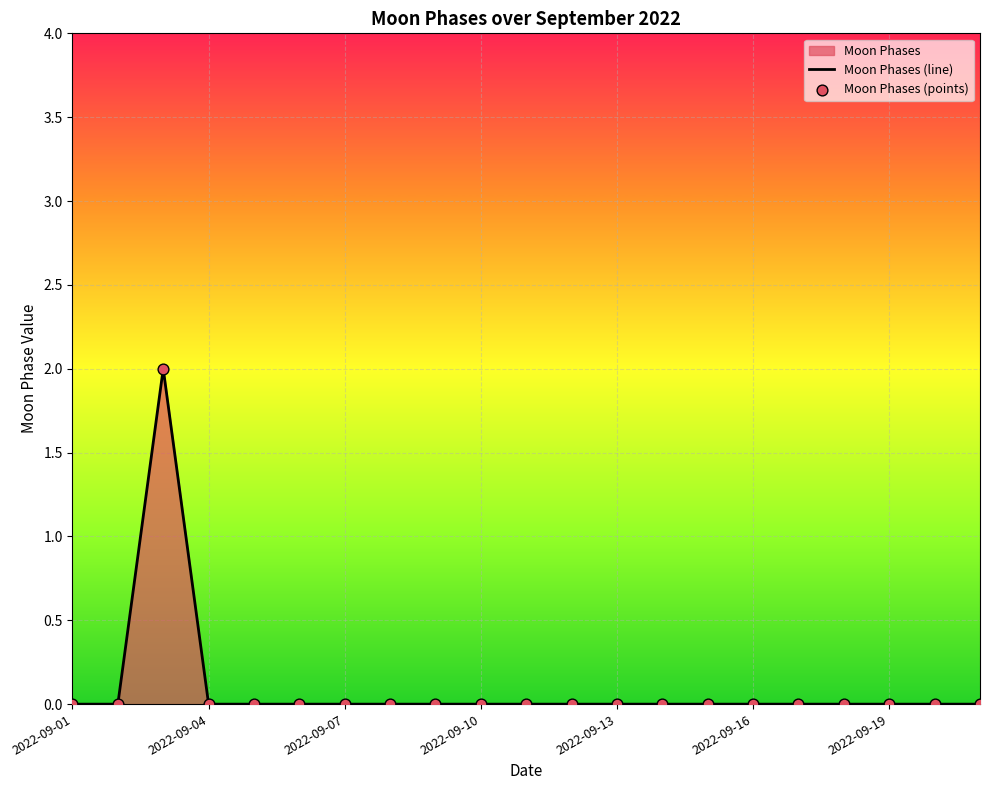

Which series reaches the maximum Y coordinate?

Moon Phases (line)